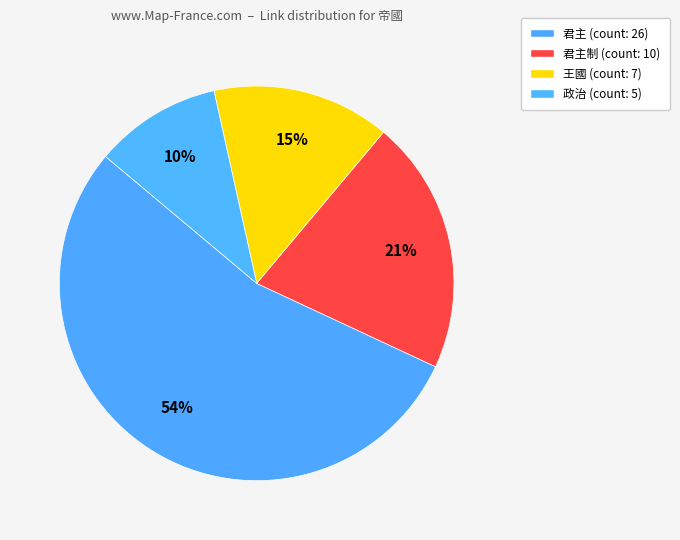

Count the number of slices in the pie.

4